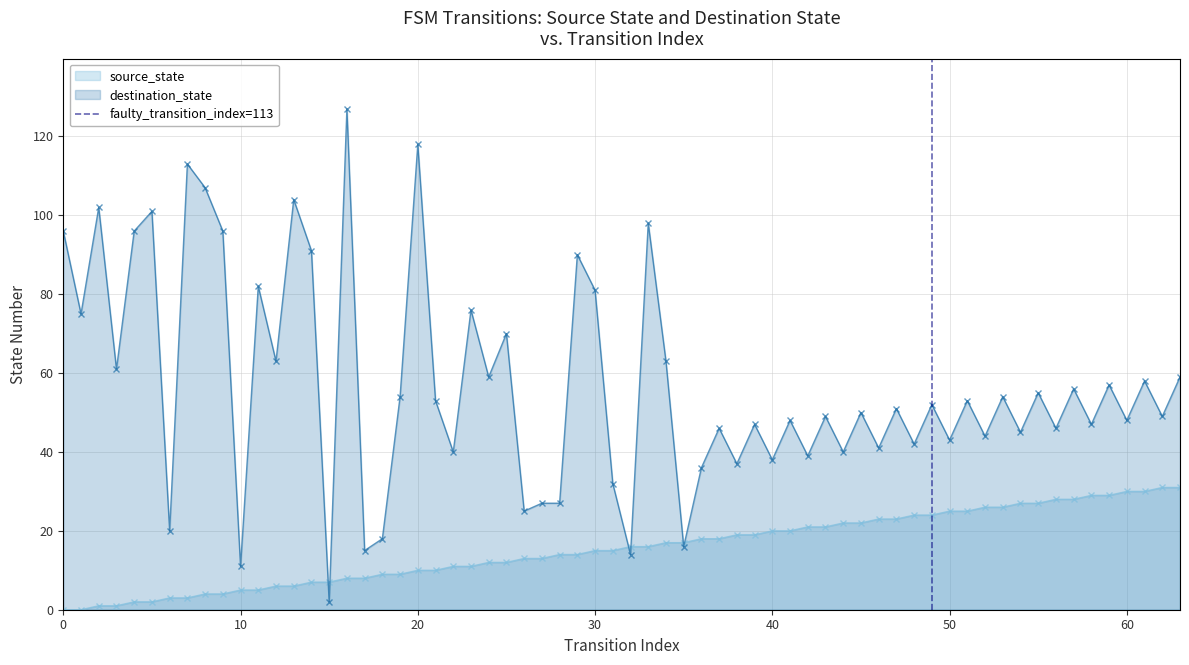

What is the maximum value for source_state?

31